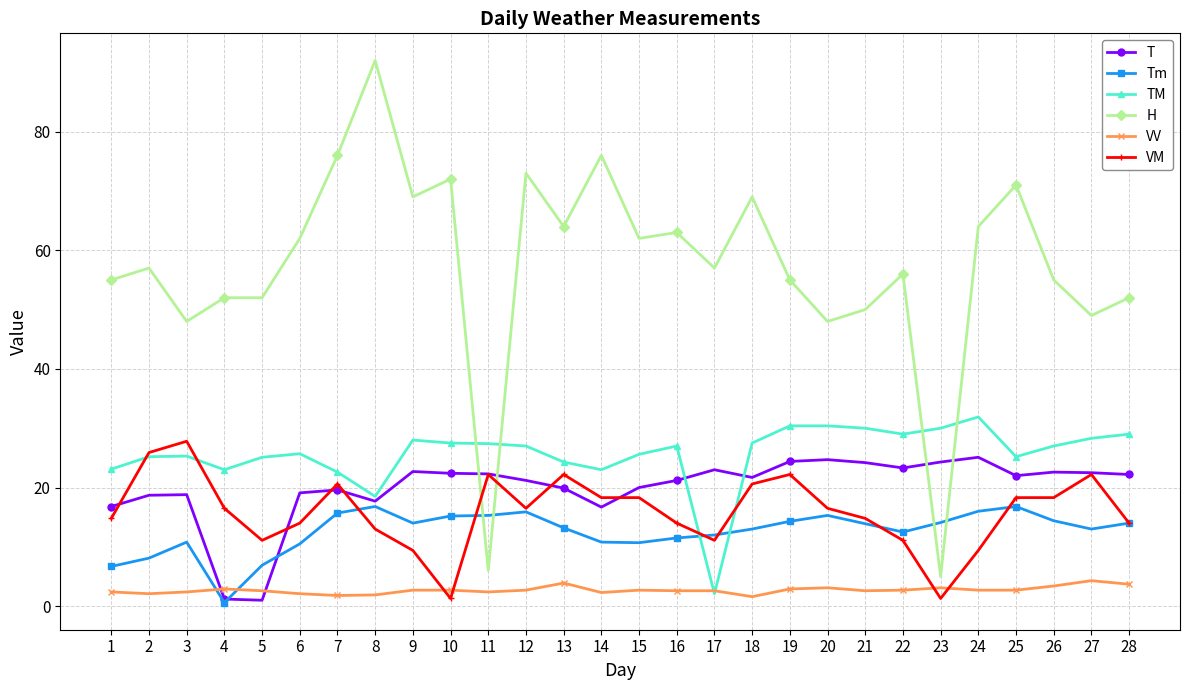

True or false: Tm has more than 0 interior local peaks.

True